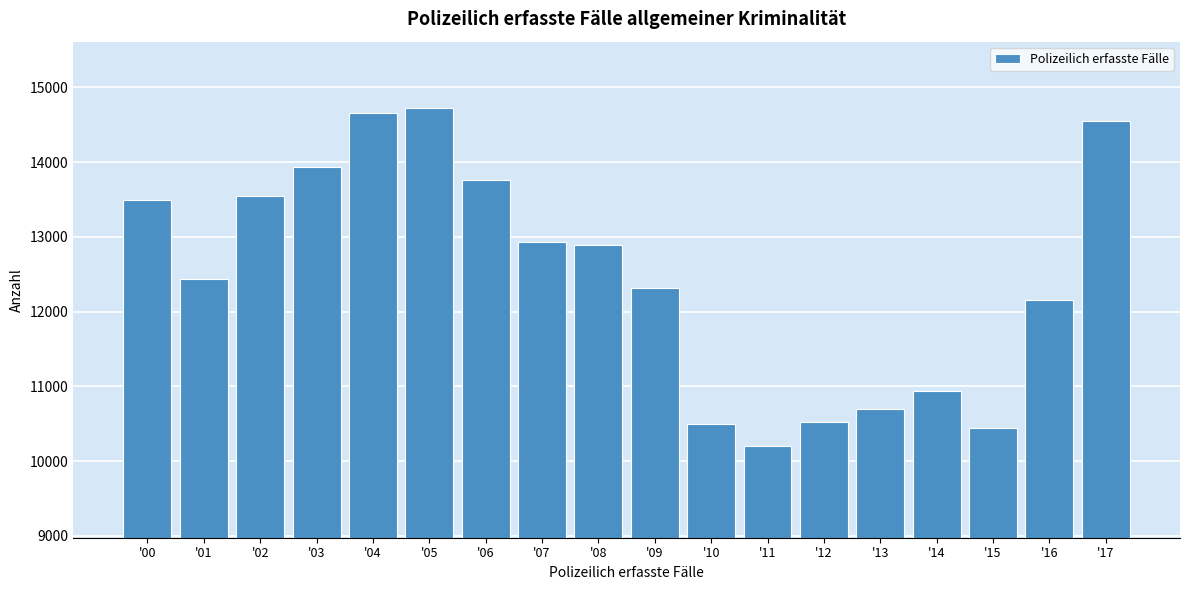

Reading left to right, list all the values displayed in this chart.

'00=13488	'01=12436	'02=13541	'03=13936	'04=14660	'05=14728	'06=13755	'07=12932	'08=12895	'09=12316	'10=10497	'11=10199	'12=10525	'13=10698	'14=10933	'15=10444	'16=12150	'17=14546